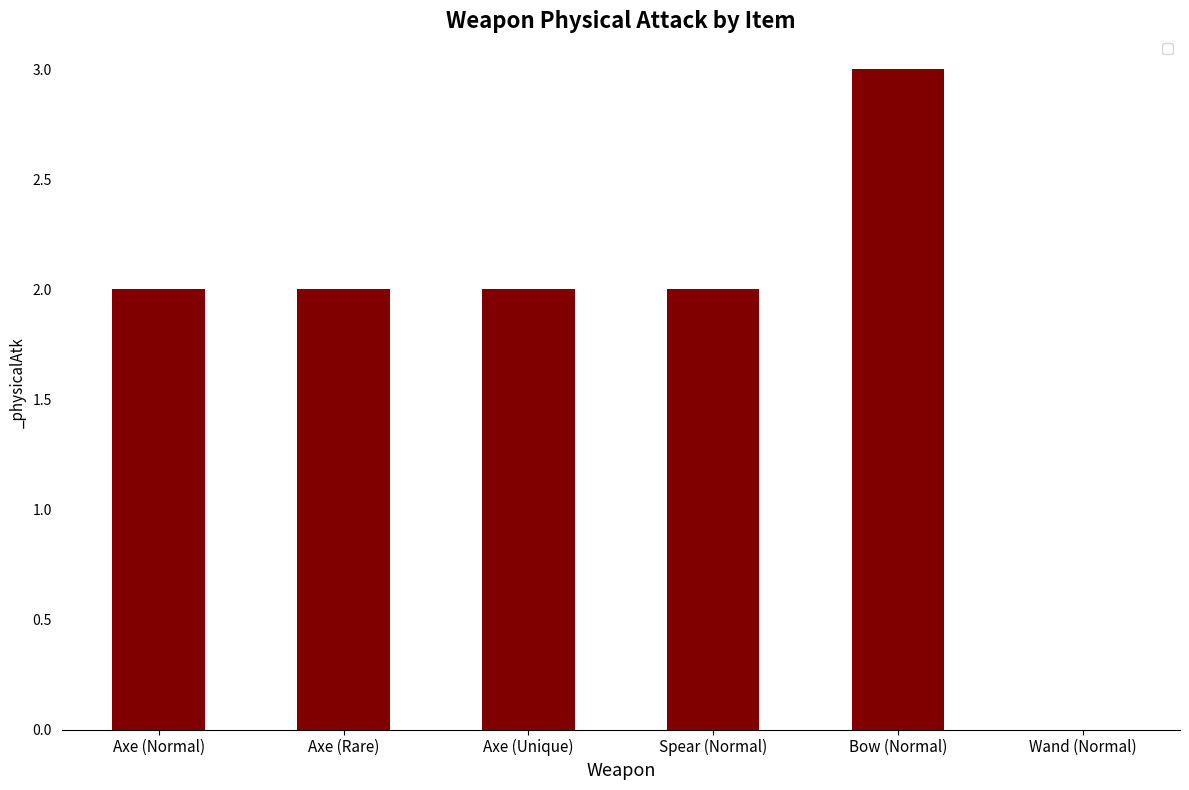

Read the value at Axe (Unique).

2